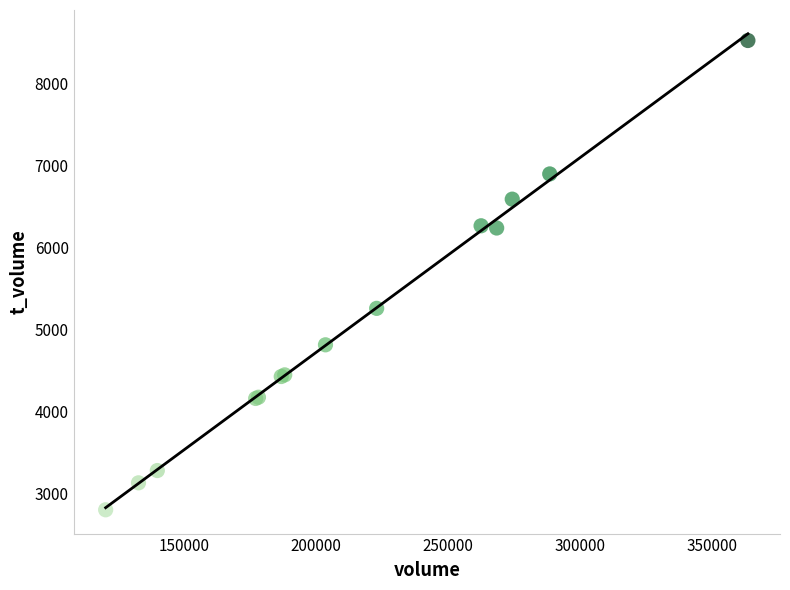

What Y value in the scatter plot is closest to 5660?

5255